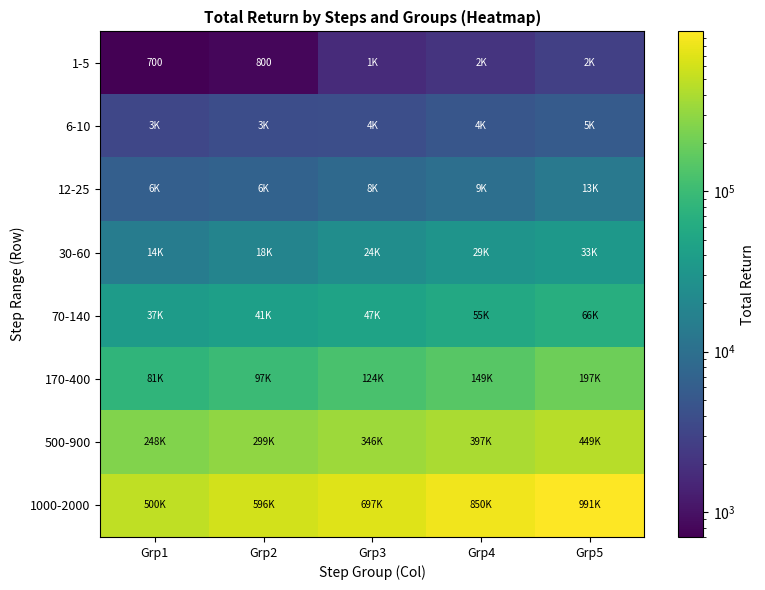

The value of 1000-2000 at Grp1 is 813555. True or false?

False